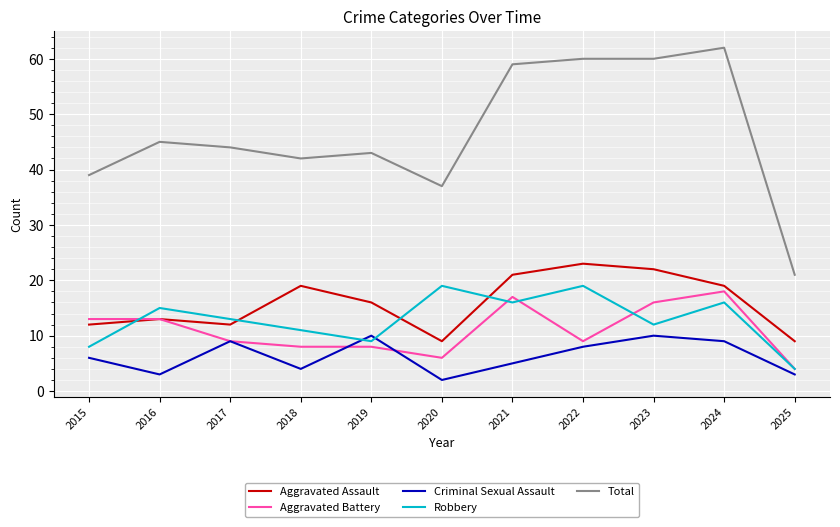

Where is the first local minimum for Criminal Sexual Assault?

2016